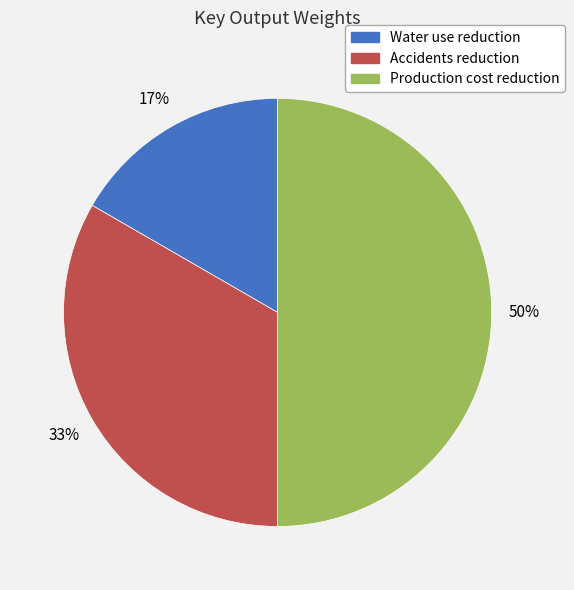

Is it true that Production cost reduction is 63% of the pie?

False